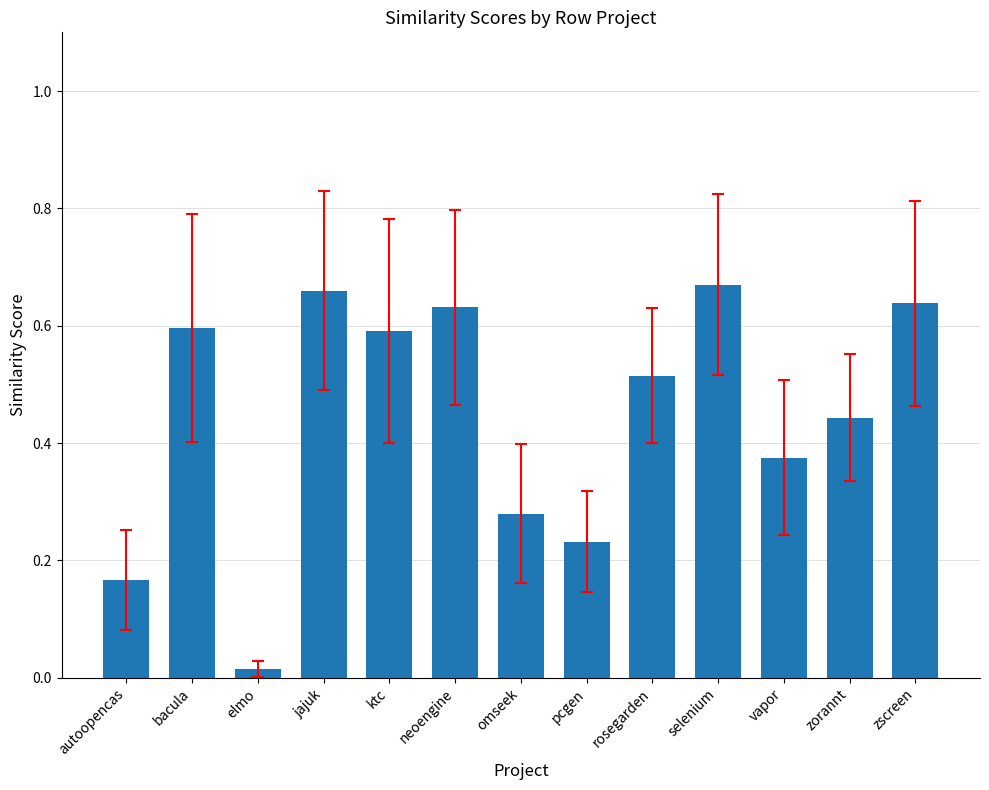

Is it true that the value at neoengine is 0.8?

False